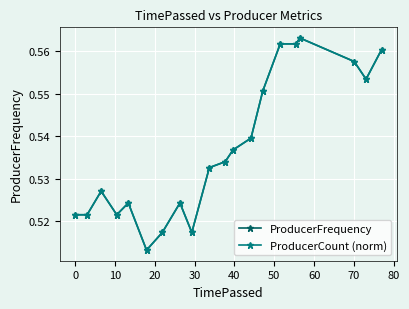

True or false: ProducerFrequency has more than 2 interior local peaks.

True